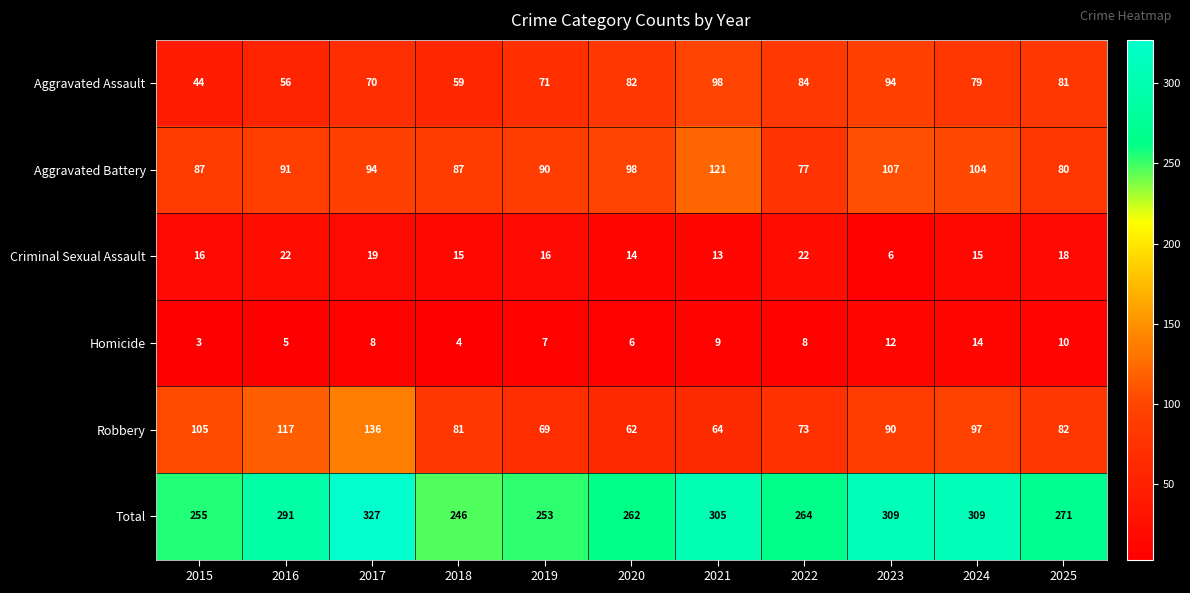

Which label corresponds to the largest value in the chart?

2017